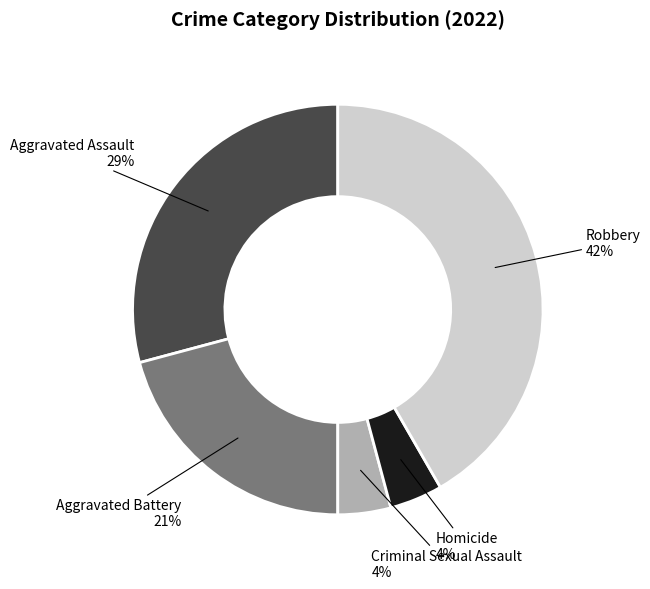

How many segments does this pie chart have?

5